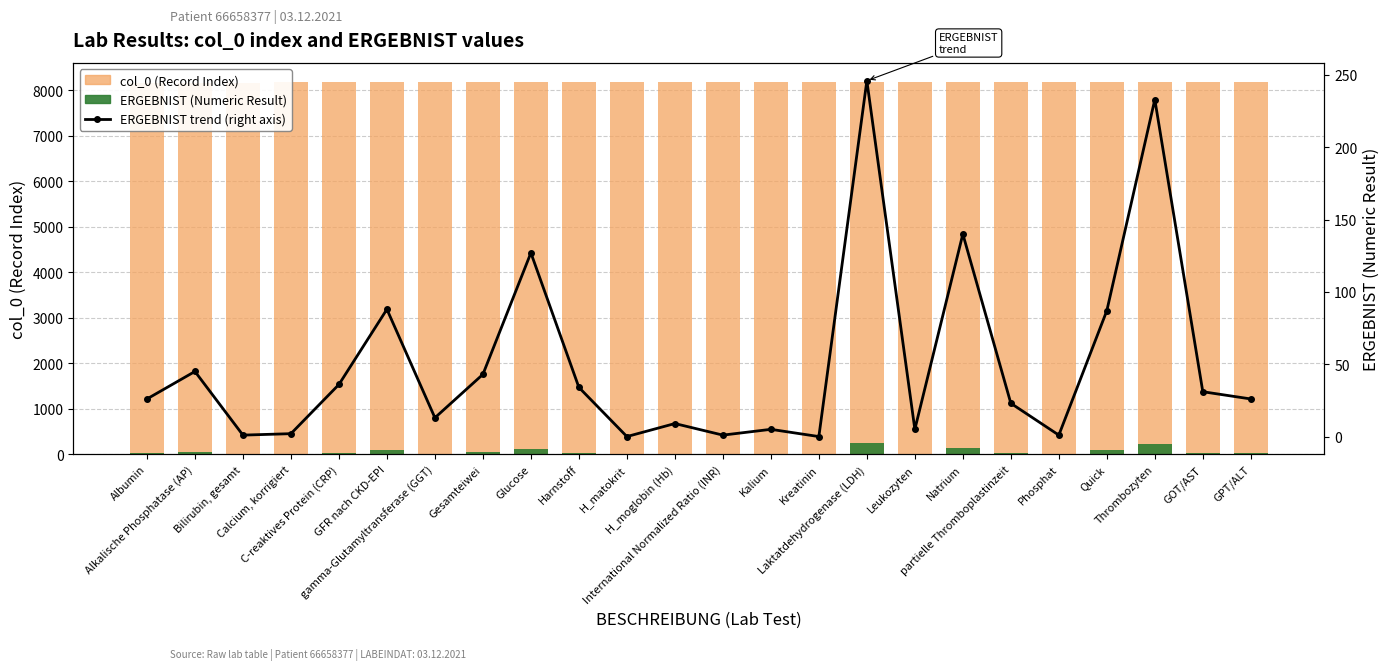

Between Quick and partielle Thromboplastinzeit, which is larger?

Quick